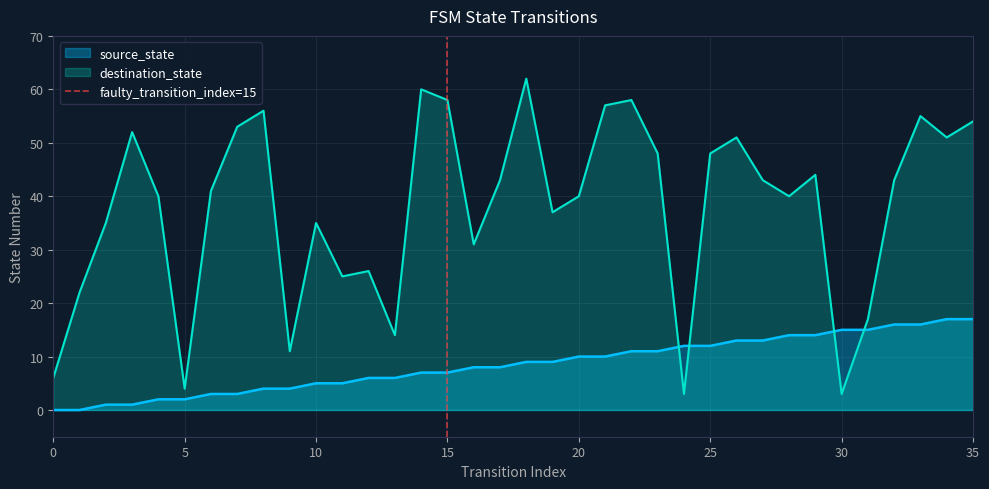

Which series ends up on top after the final intersection of destination_state and source_state?

destination_state